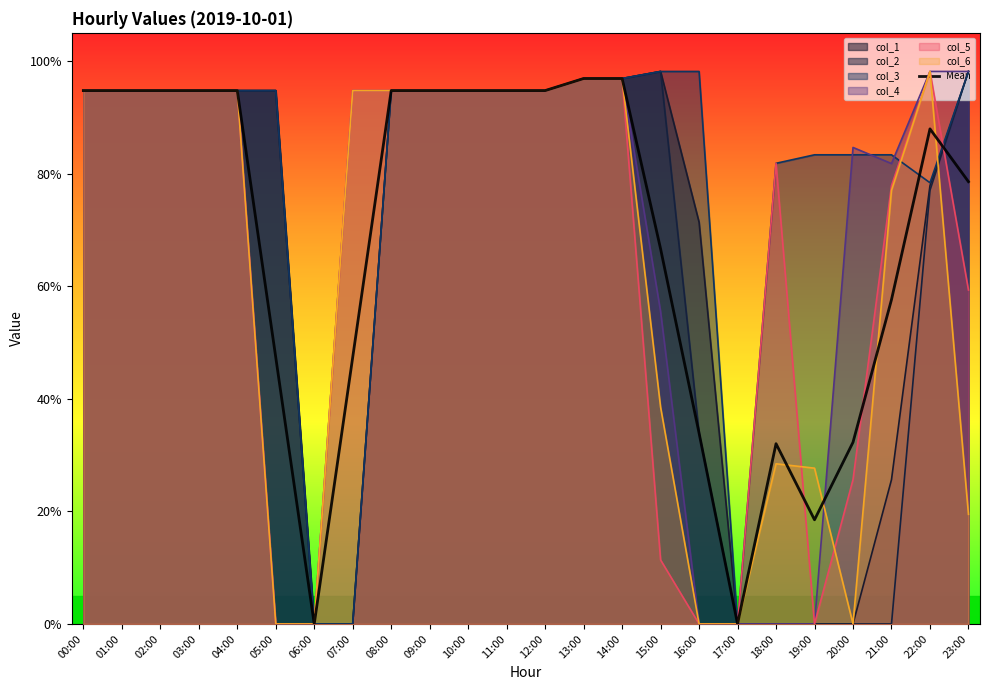

List the labels in order of value, largest first.

14:00, 13:00, 12:00, 11:00, 09:00, 10:00, 03:00, 08:00, 00:00, 01:00, 02:00, 04:00, 22:00, 23:00, 15:00, 21:00, 05:00, 07:00, 16:00, 20:00, 18:00, 19:00, 06:00, 17:00